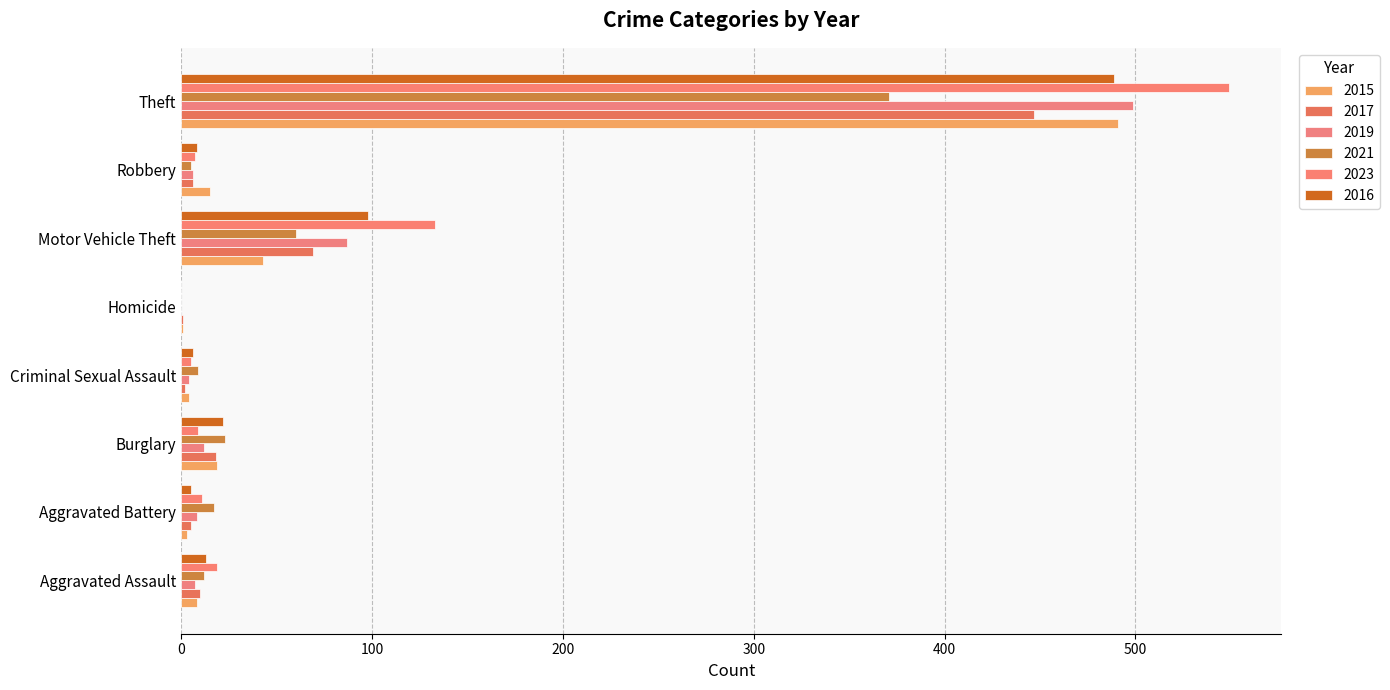

Where is 2019 nearest to the value 249?

Motor Vehicle Theft